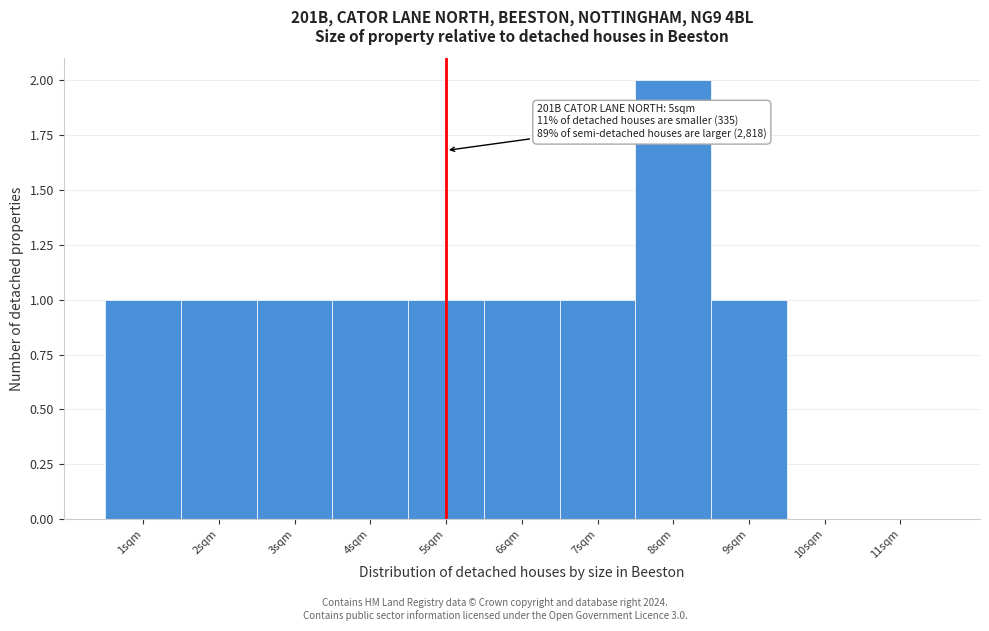

Which range on the x-axis has the tallest bar?

7.5 to 8.5